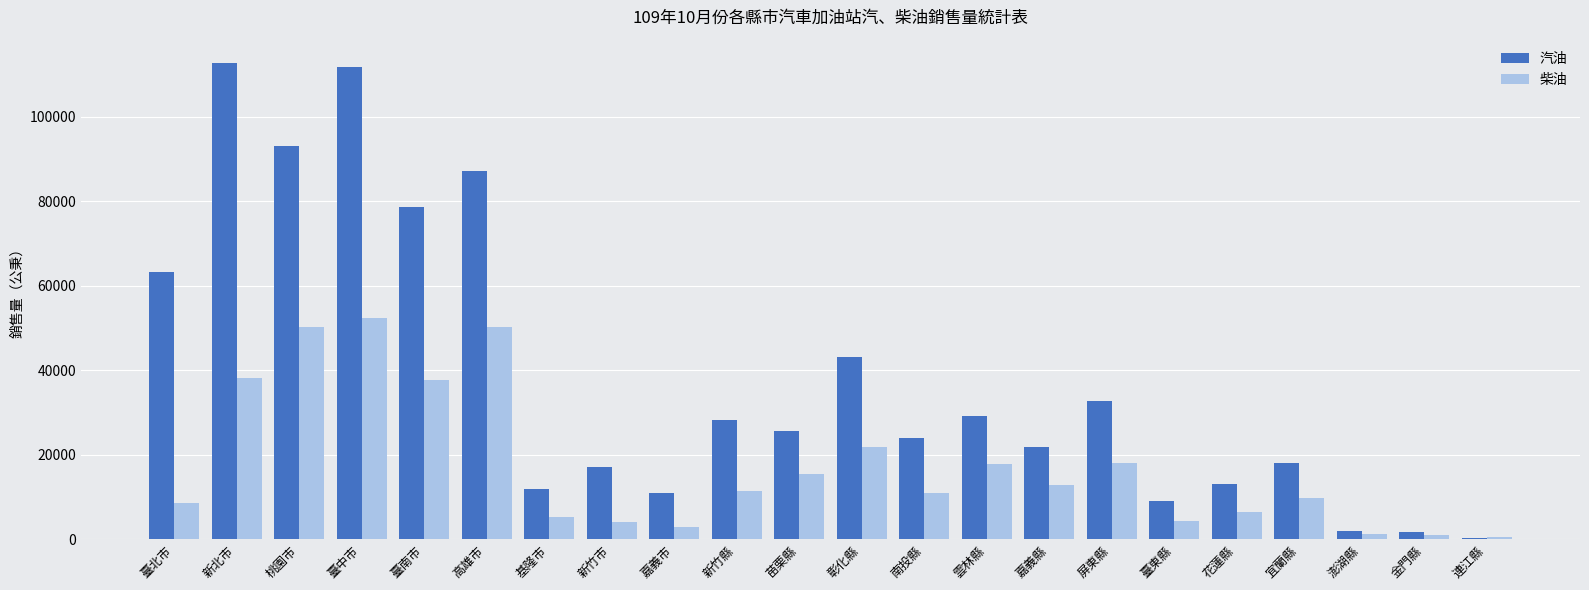

What is the total value across all series at 臺東縣?

13490